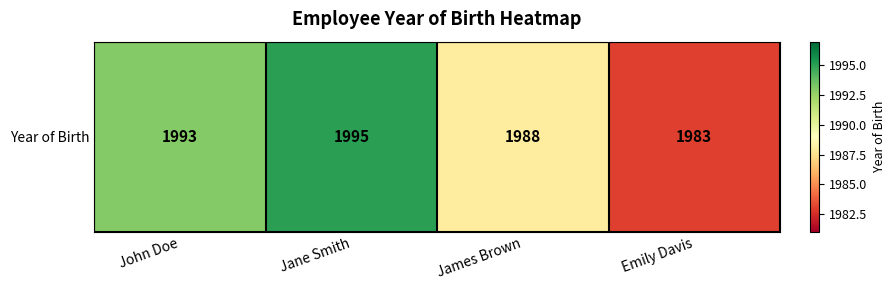

Reading left to right, transcribe all the data shown in this chart.

John Doe=1993	Jane Smith=1995	James Brown=1988	Emily Davis=1983